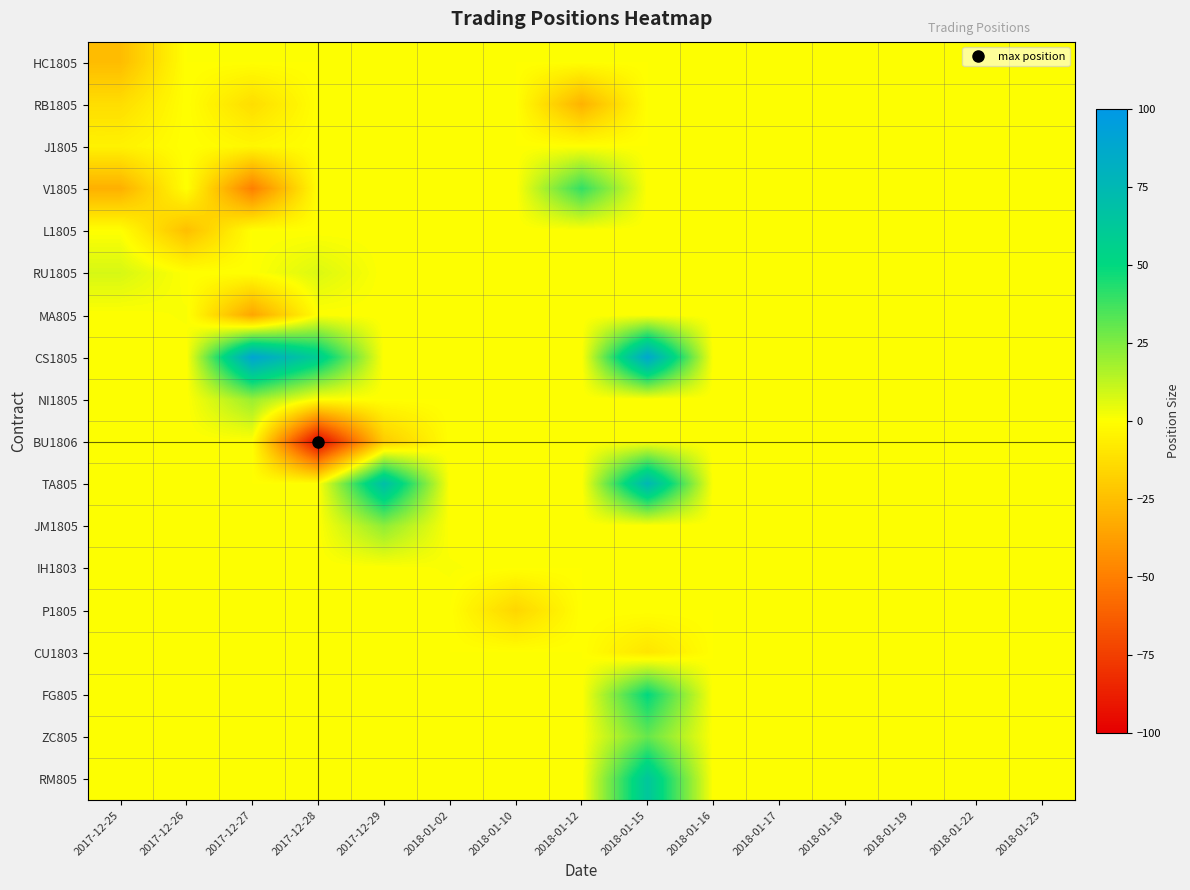

Rank the series at 2017-12-28 from highest to lowest value.

CS1805, RU1805, HC1805, RB1805, J1805, V1805, L1805, MA805, NI1805, TA805, JM1805, IH1803, P1805, CU1803, FG805, ZC805, RM805, BU1806